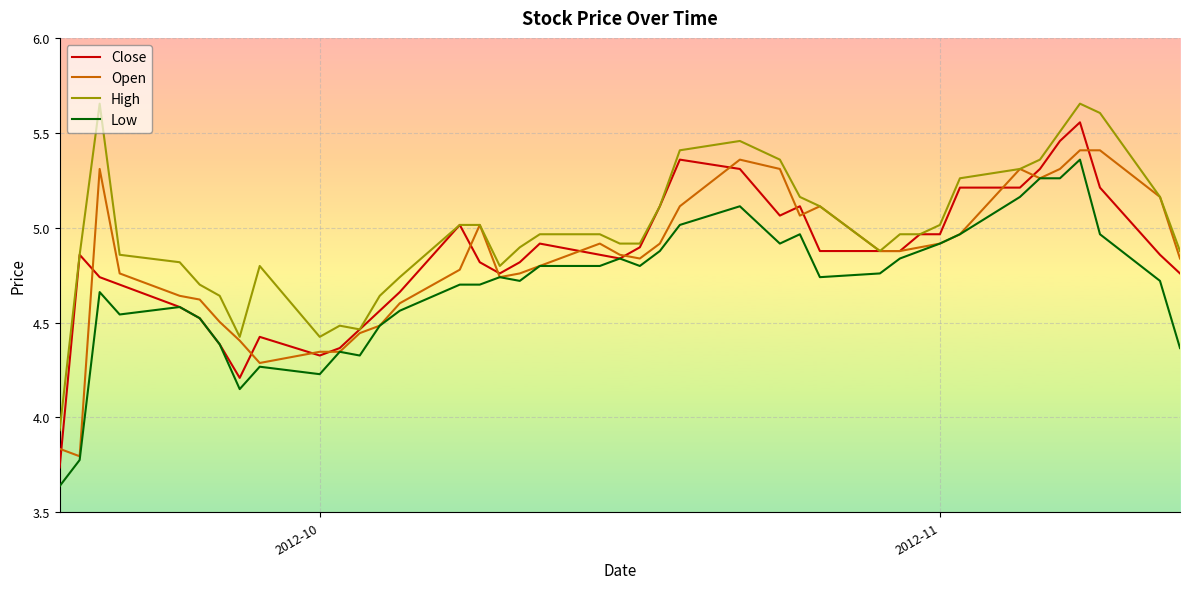

What are all the series names shown in the legend?

Close, Open, High, Low